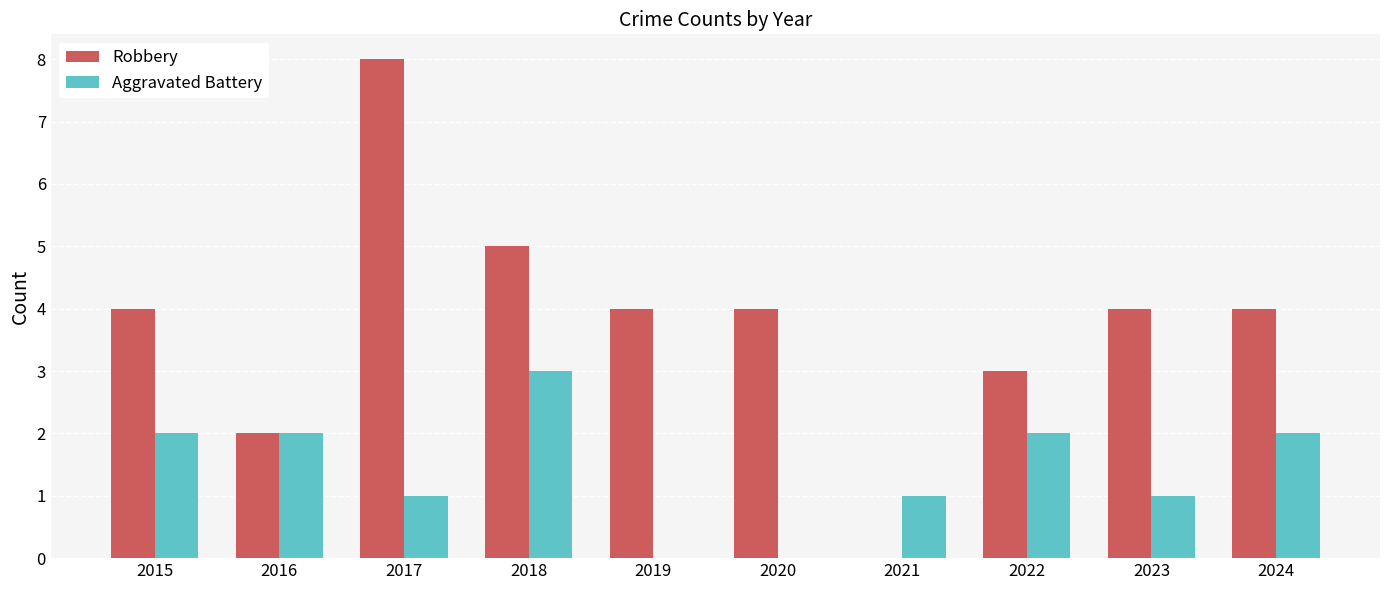

Are the bars grouped side by side (vs. stacked)?

Yes